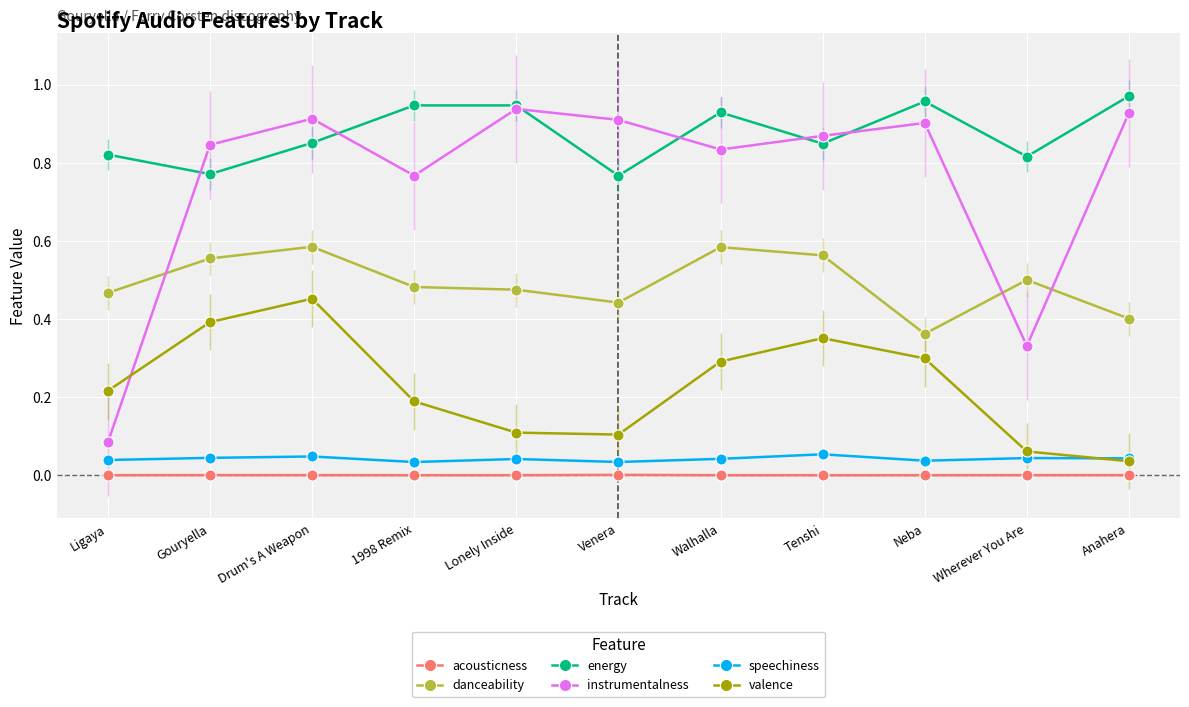

How many times do instrumentalness and danceability cross each other?

3